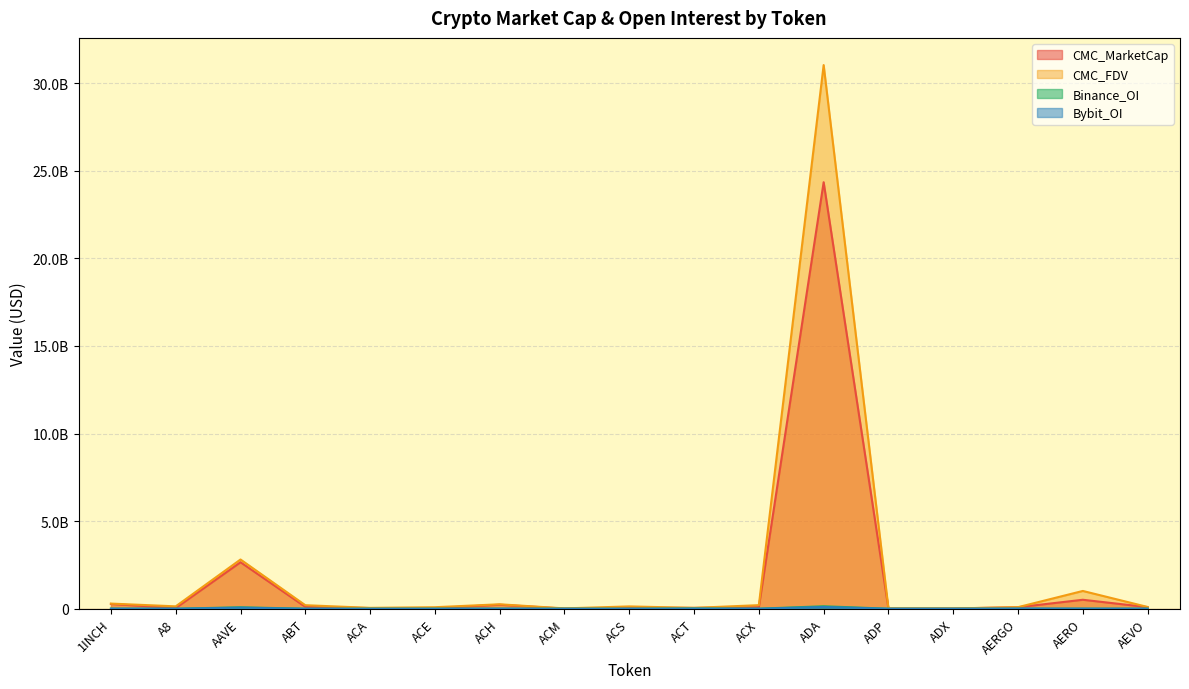

Reading right to left, what are all the values shown in this chart?

CMC_MarketCap: AEVO=90437412.3	AERO=510677344.7	AERGO=84257002.6	ADX=14190616.0	ADP=8498714.8	ADA=24347091350.7	ACX=88915217.4	ACT=47374175.1	ACS=61208432.0	ACM=7191532.9	ACH=227315711.3	ACE=34594434.9	ACA=36038871.8	ABT=106297054.2	AAVE=2653300471.3	A8=38905183.0	1INCH=270512332.4
CMC_FDV: AEVO=100131681.1	AERO=1013831440.0	AERGO=88227228.6	ADX=14392105.4	ADP=18740965.6	ADA=31034909782.8	ACX=203451979.2	ACT=47374175.1	ACS=131662098.9	ACM=18351827.1	ACH=252974871.2	ACE=85699719.5	ACA=49424738.7	ABT=200612768.8	AAVE=2809541240.2	A8=135155392.3	1INCH=292691157.0
Binance_OI: AEVO=3198673.0	AERO=3362081.0	AERGO=0.0	ADX=0.0	ADP=0.0	ADA=141133690.0	ACX=2392653.0	ACT=13832428.0	ACS=0.0	ACM=0.0	ACH=4681512.0	ACE=1945966.0	ACA=0.0	ABT=0.0	AAVE=83354209.0	A8=0.0	1INCH=4343850.0
Bybit_OI: AEVO=2070206.0	AERO=5560136.0	AERGO=12248323.0	ADX=0.0	ADP=0.0	ADA=99715963.0	ACX=416991.0	ACT=8021912.0	ACS=0.0	ACM=0.0	ACH=2527069.0	ACE=973473.0	ACA=0.0	ABT=0.0	AAVE=59958374.0	A8=1033733.0	1INCH=3135546.0